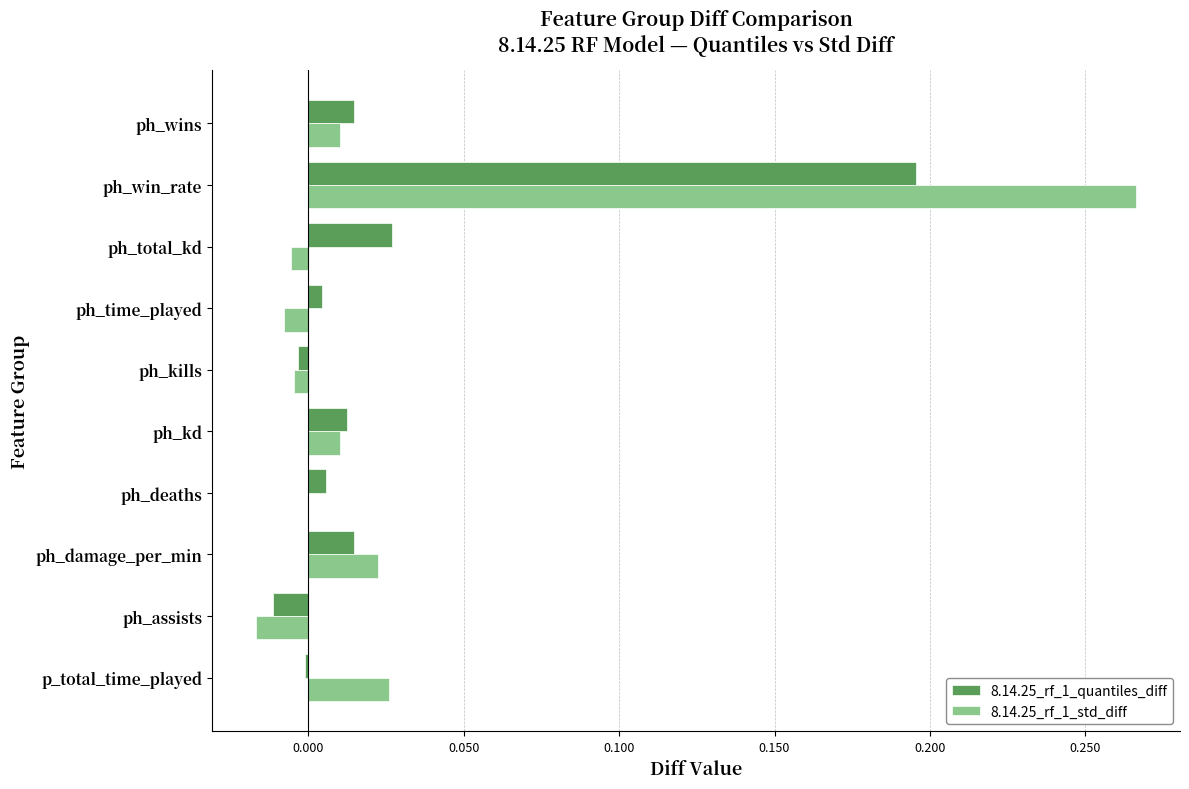

The value of 8.14.25_rf_1_quantiles_diff at ph_deaths is 0.0. True or false?

True